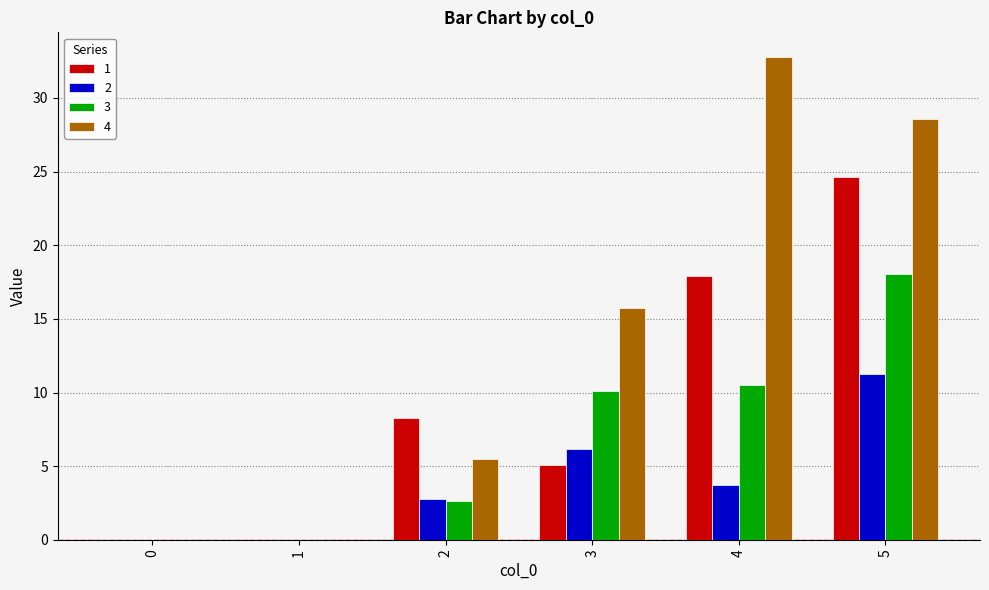

What are all the series names shown in the legend?

1, 2, 3, 4